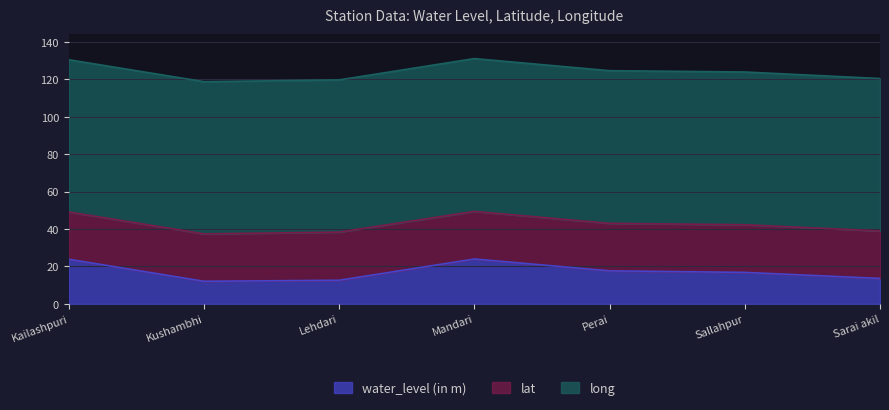

Where is water_level (in m) nearest to the value 17?

Sallahpur